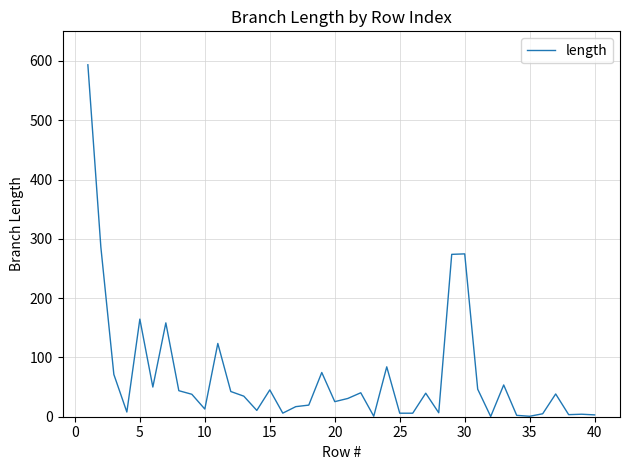

What is the greatest value displayed?

593.6